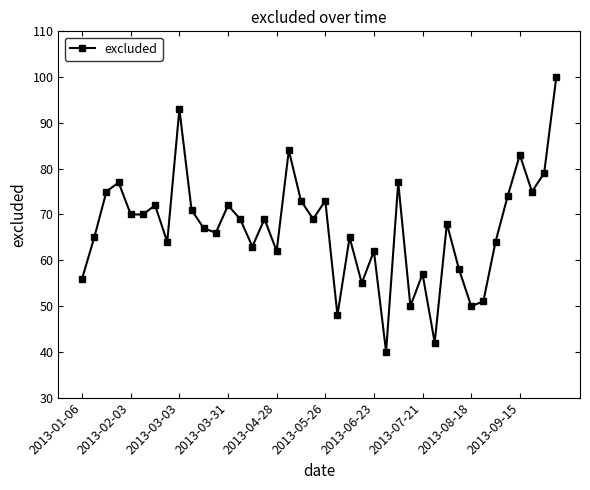

How many interior local peaks (higher than both neighbors) does the data have?

13